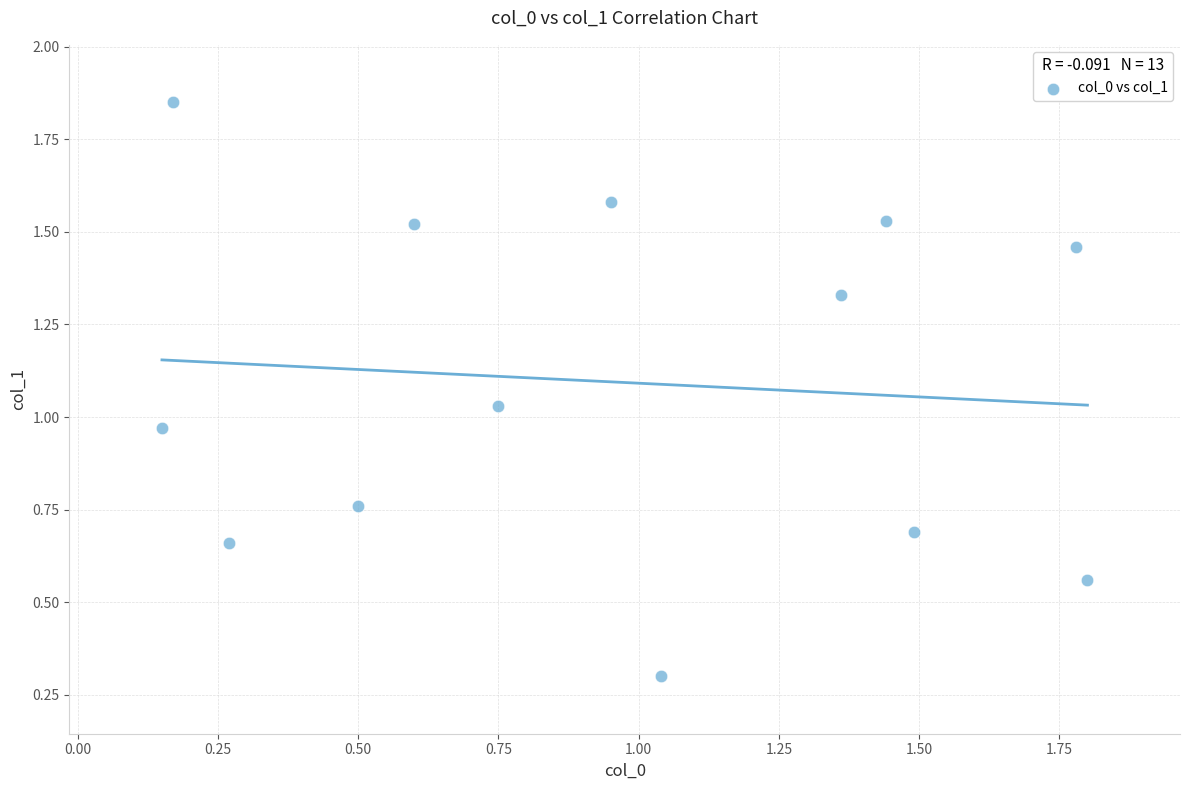

What is the range of X values (max minus min)?

1.7